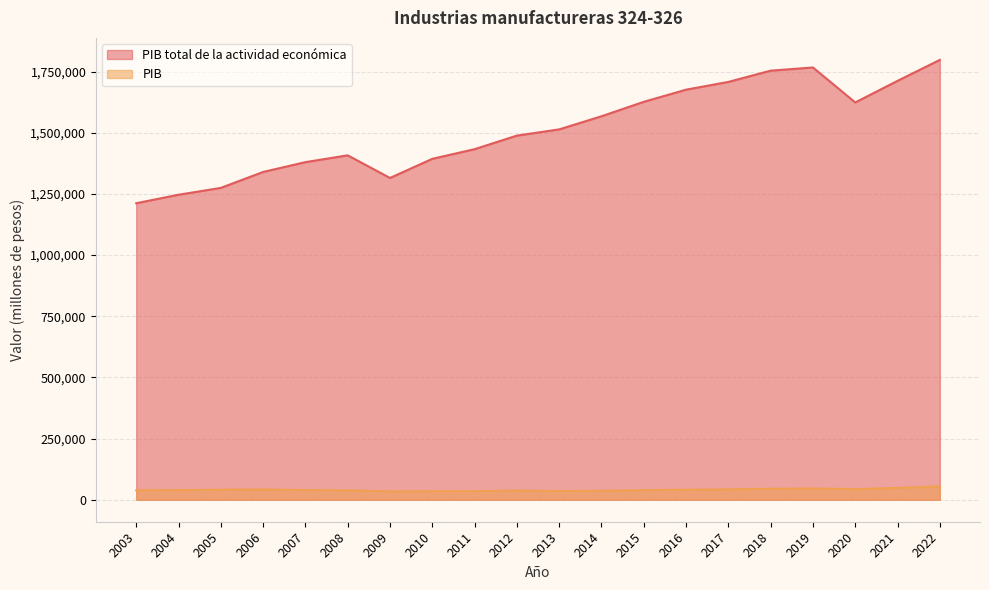

What is the highest value of the PIB total de la actividad económica series?

1798206.2